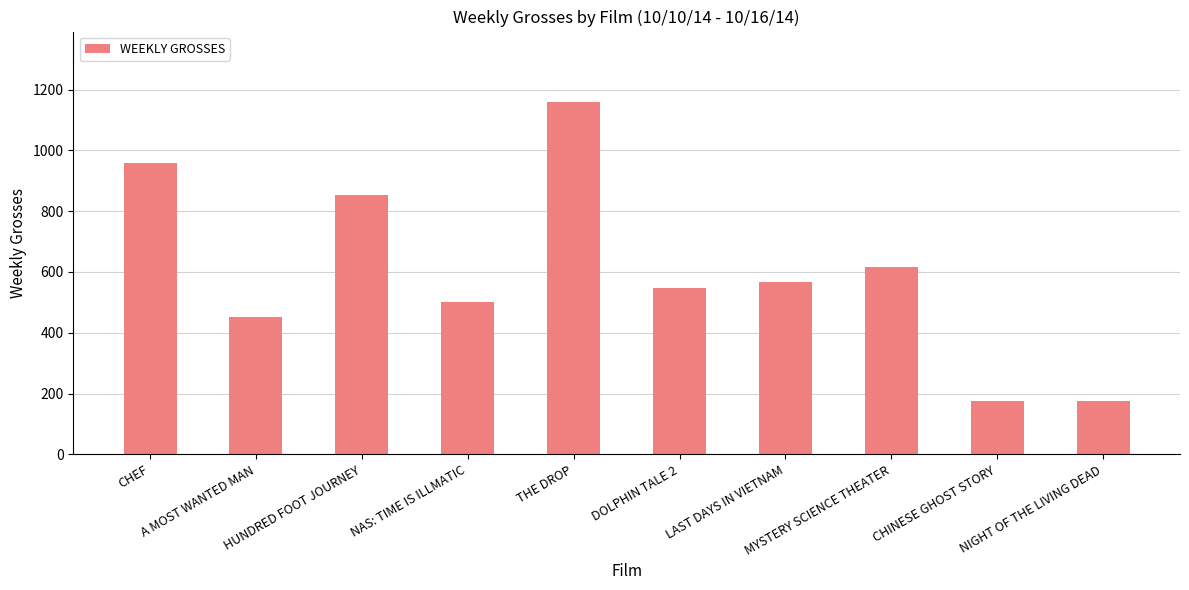

How many data points are less than 568?

5